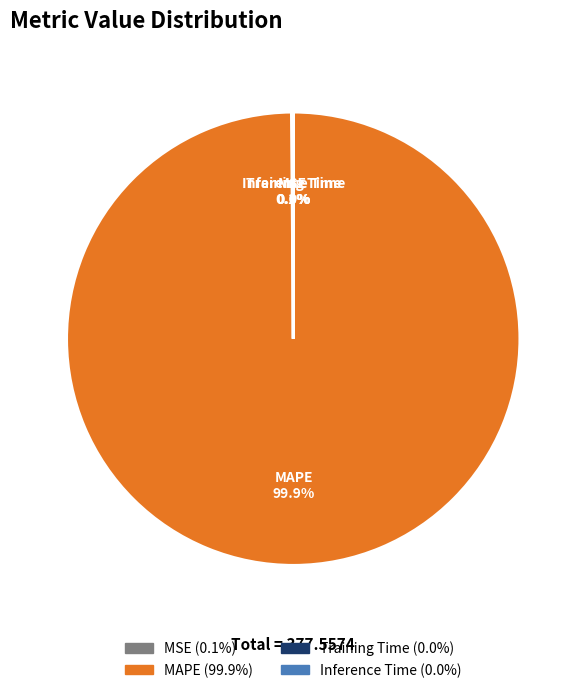

Does any single category account for the majority?

Yes